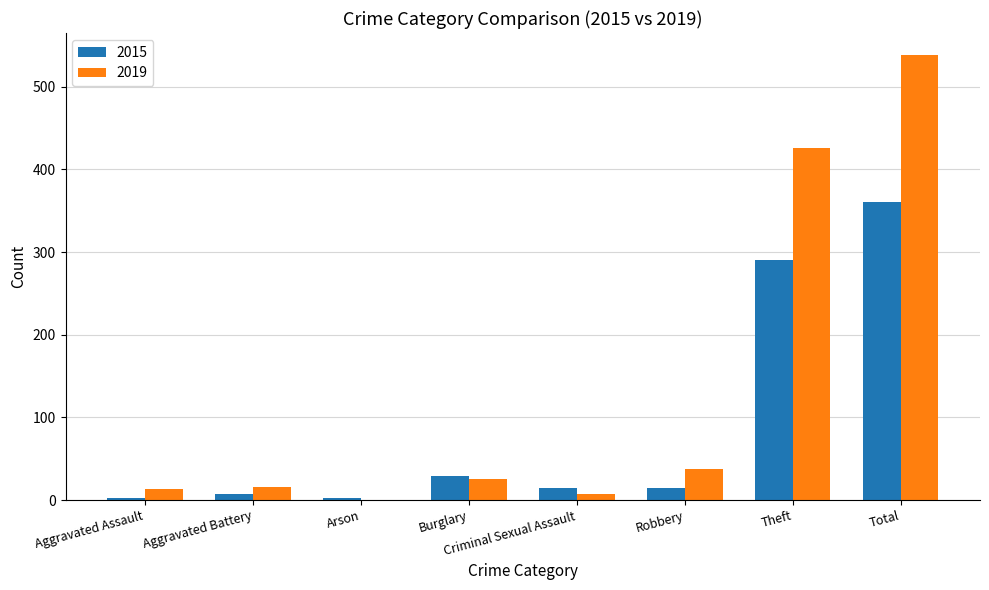

What is the sum of all 2019 values?

1062